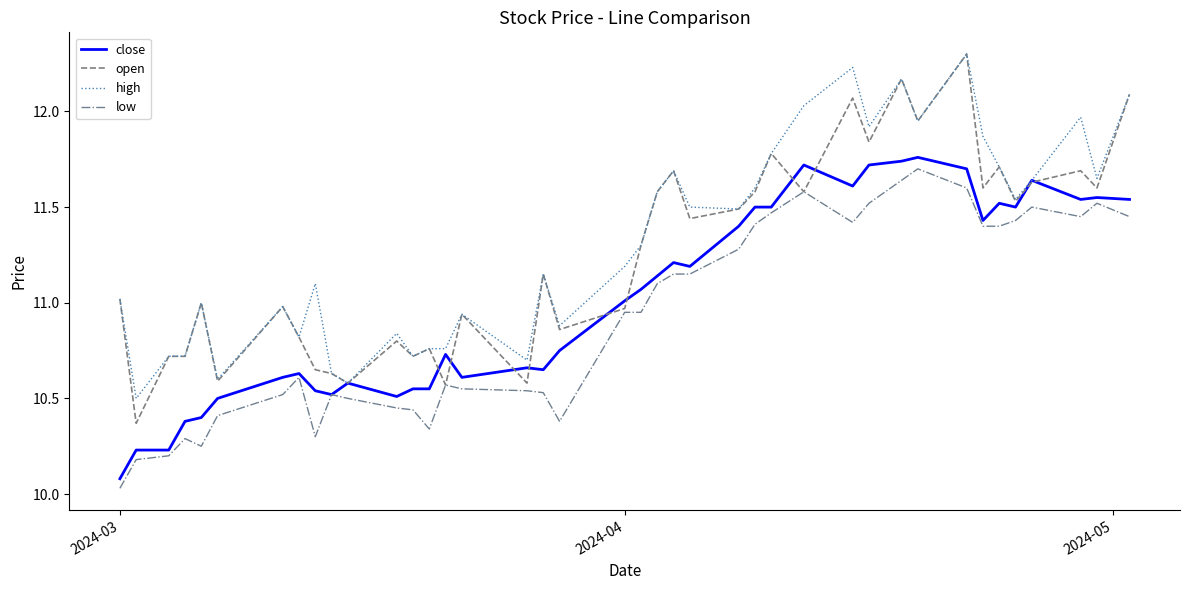

True or false: close has more than 2 points higher than both neighbors.

True